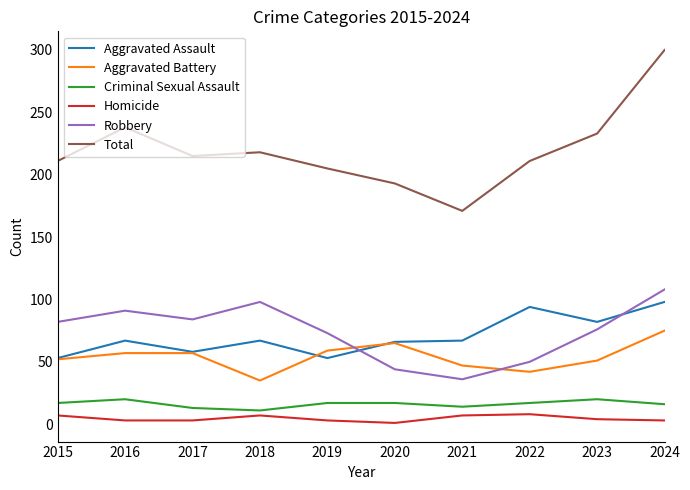

True or false: Total and Criminal Sexual Assault cross at least once.

False